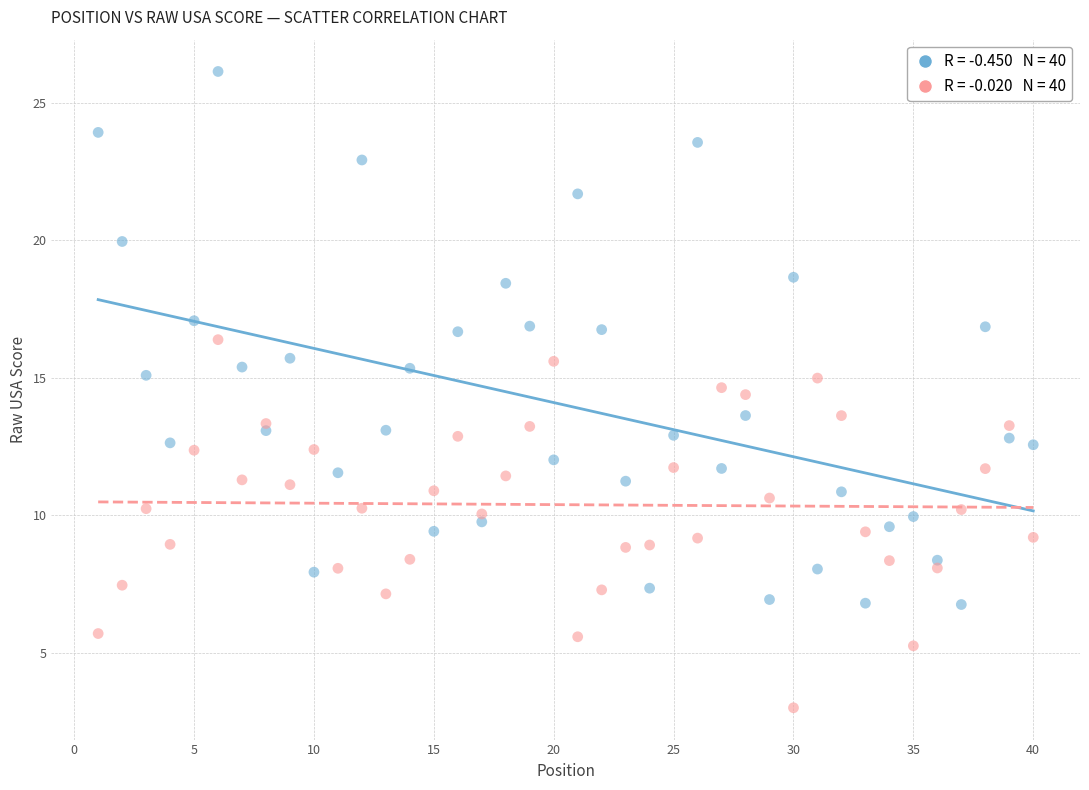

Across all data points, what is the range of X values (max minus min)?

39.0